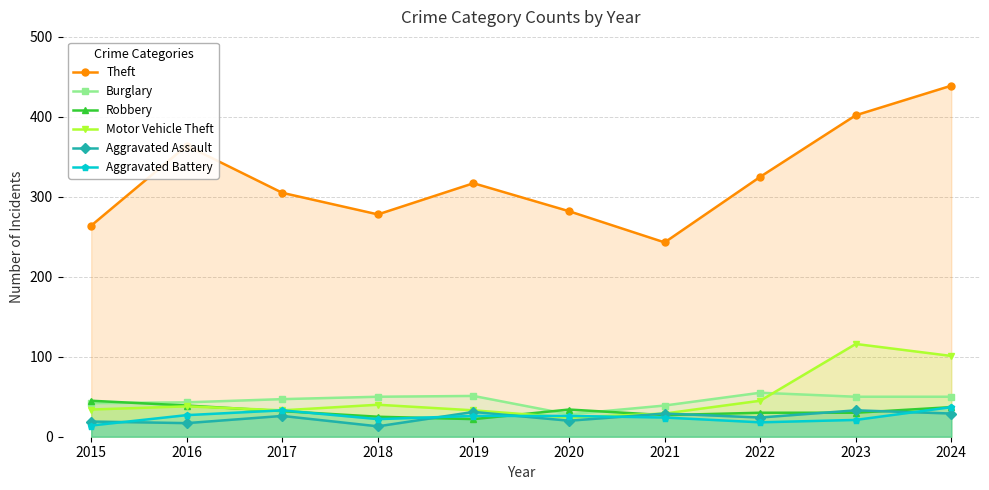

Reading left to right, extract all data points from this chart.

Theft: 264	364	305	278	317	282	243	325	402	439
Burglary: 42	43	47	50	51	28	39	55	50	50
Robbery: 45	39	32	25	22	34	27	30	30	37
Motor Vehicle Theft: 34	38	33	40	33	24	29	45	116	101
Aggravated Assault: 19	17	26	13	31	20	29	24	33	29
Aggravated Battery: 14	27	33	22	26	26	24	18	21	37